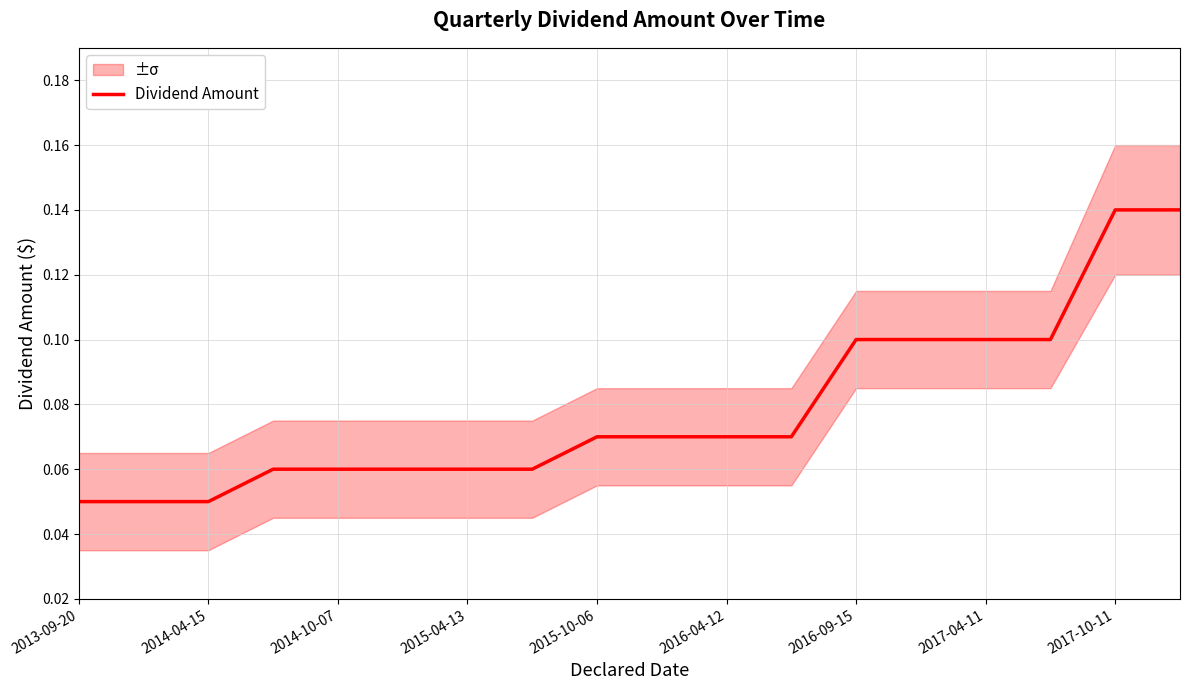

Which category has the lowest value across all series?

2013-09-20